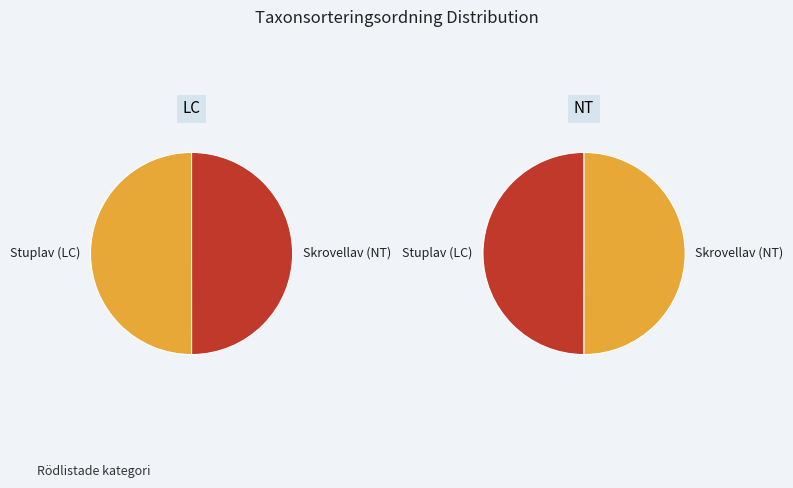

To the nearest percent, what is the average slice percentage?

50%